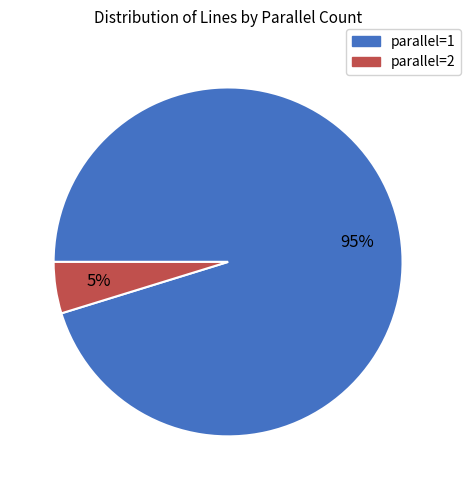

Which category has the smallest portion of the pie?

parallel=2